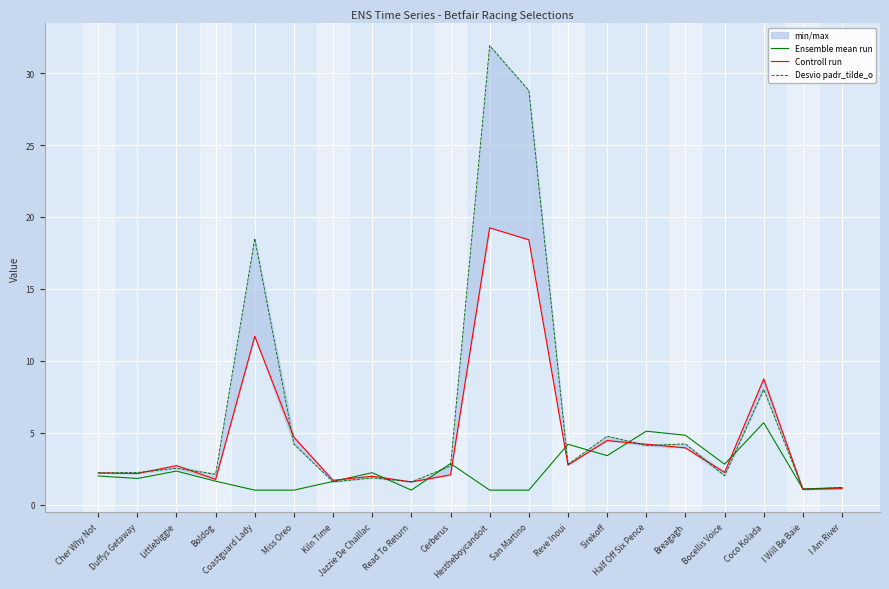

True or false: Ensemble mean run and Desvio padr_tilde_o intersect in this chart.

True